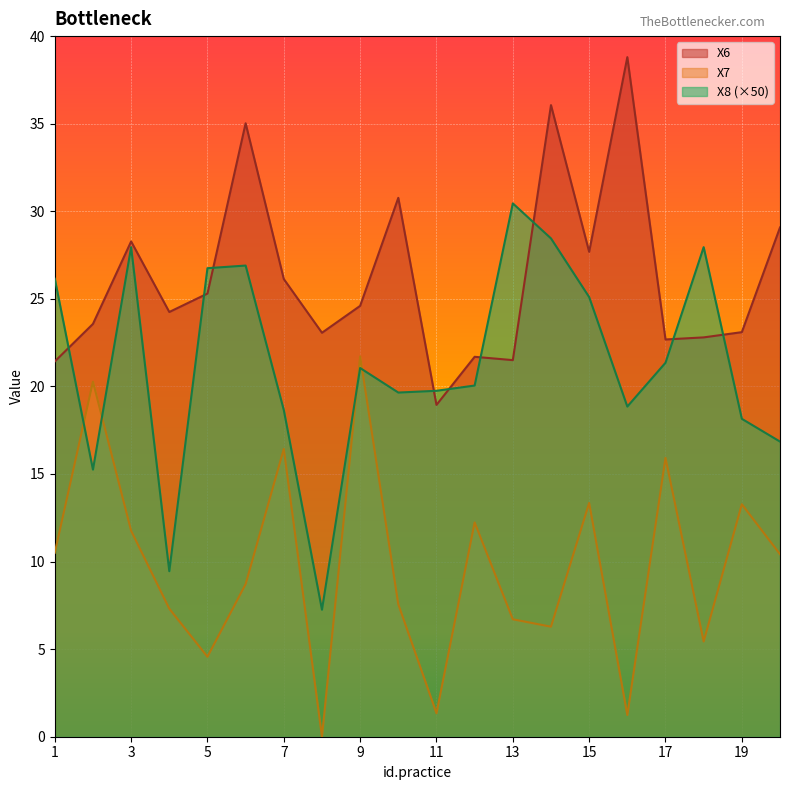

True or false: X8 and X7 cross at least once.

True